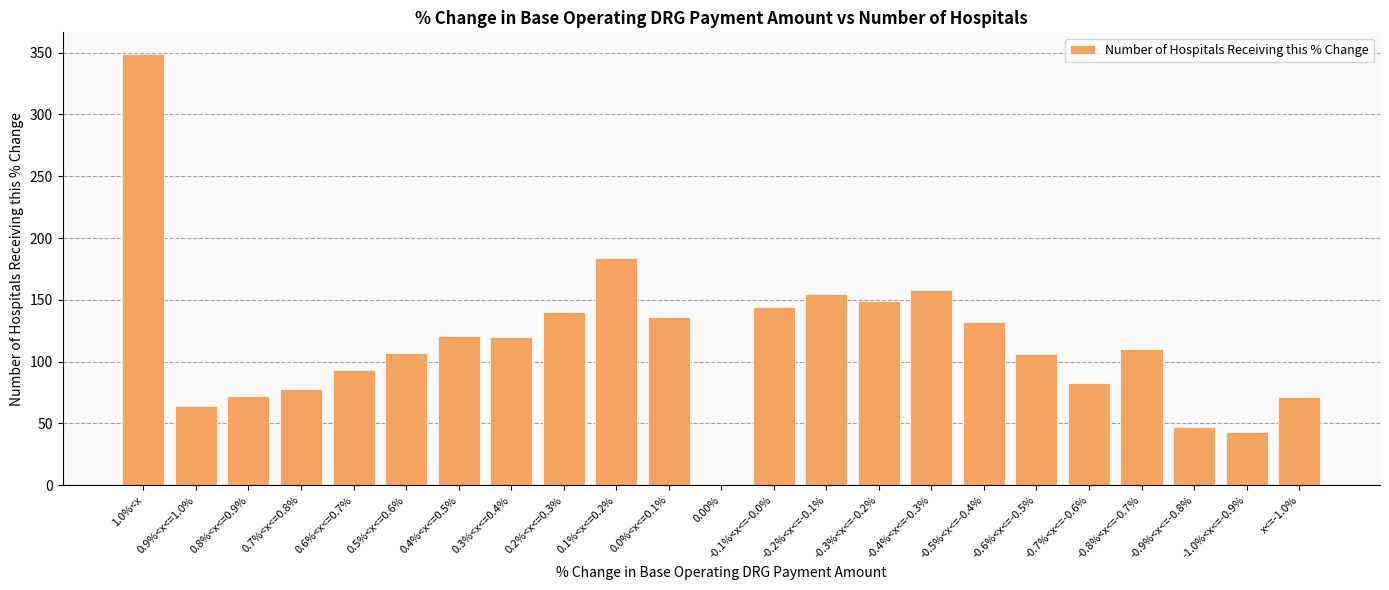

Read the value at 0.8%<x<=0.9%, to the nearest 5.

70